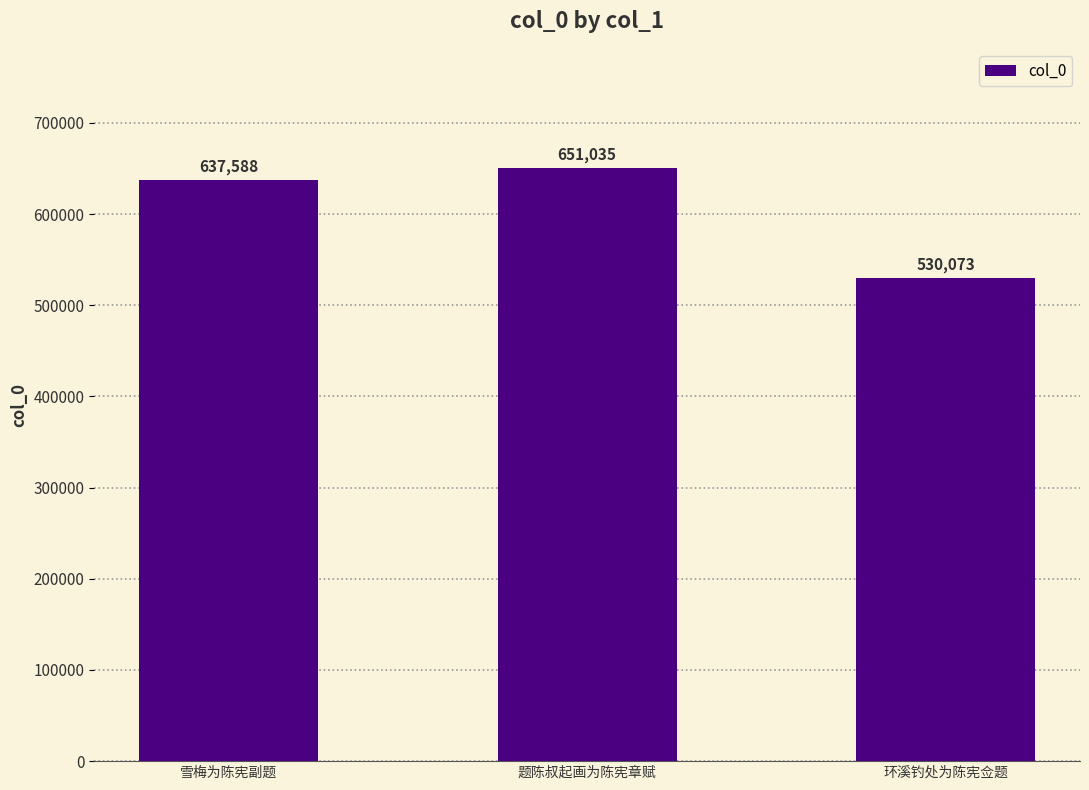

What is the change in value from 雪梅为陈宪副题 to 题陈叔起画为陈宪章赋?

+13447